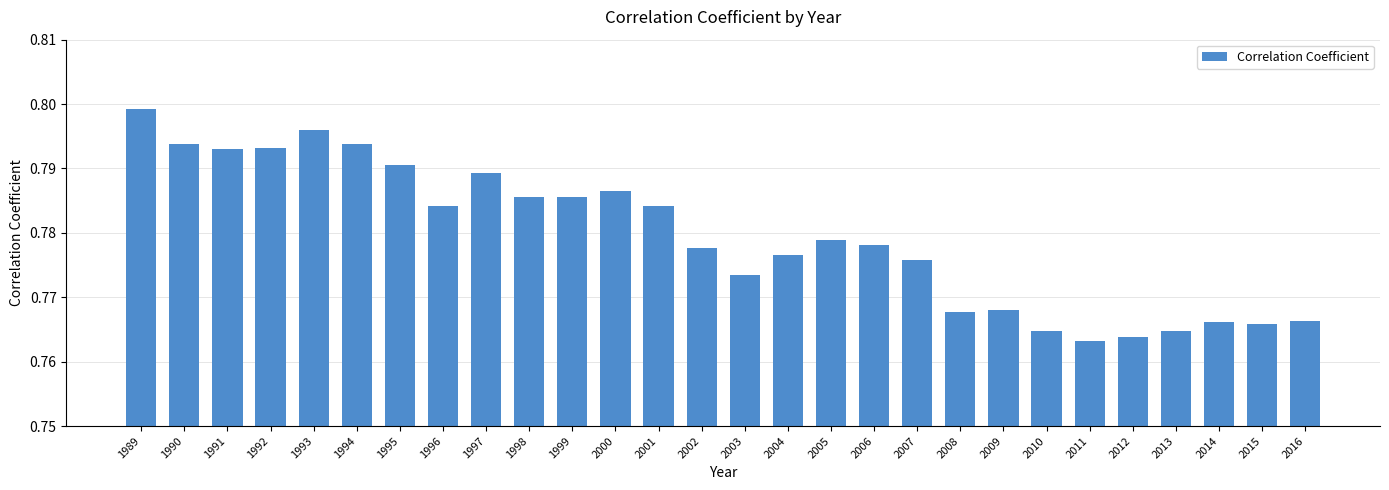

Between 1996 and 2013, which is larger?

1996